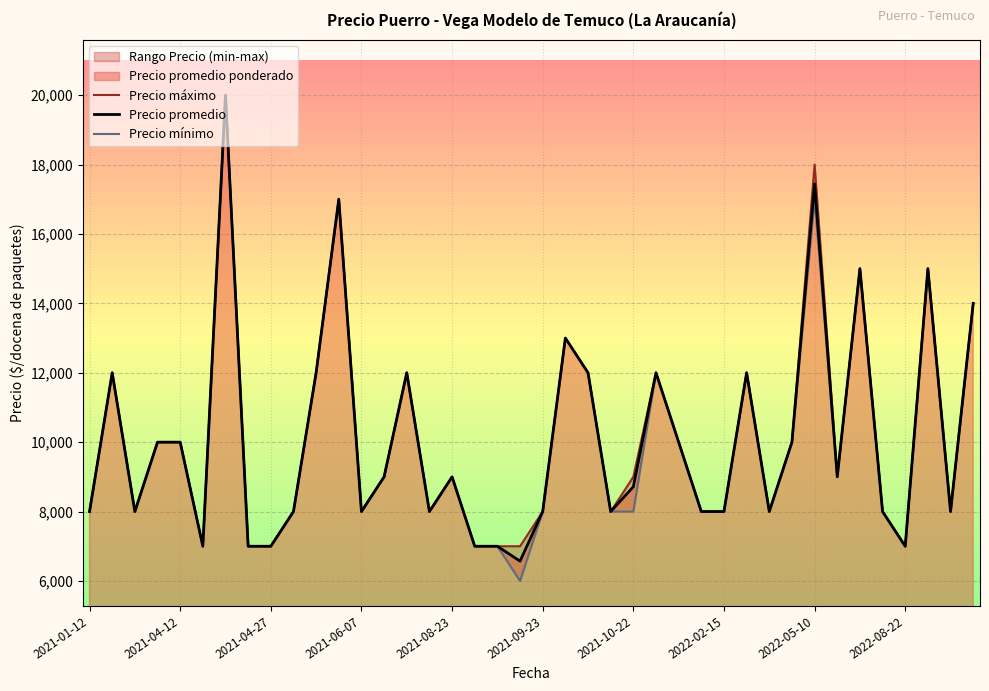

Is the value of Precio máximo at 17 greater than the value of Precio mínimo at 29?

No